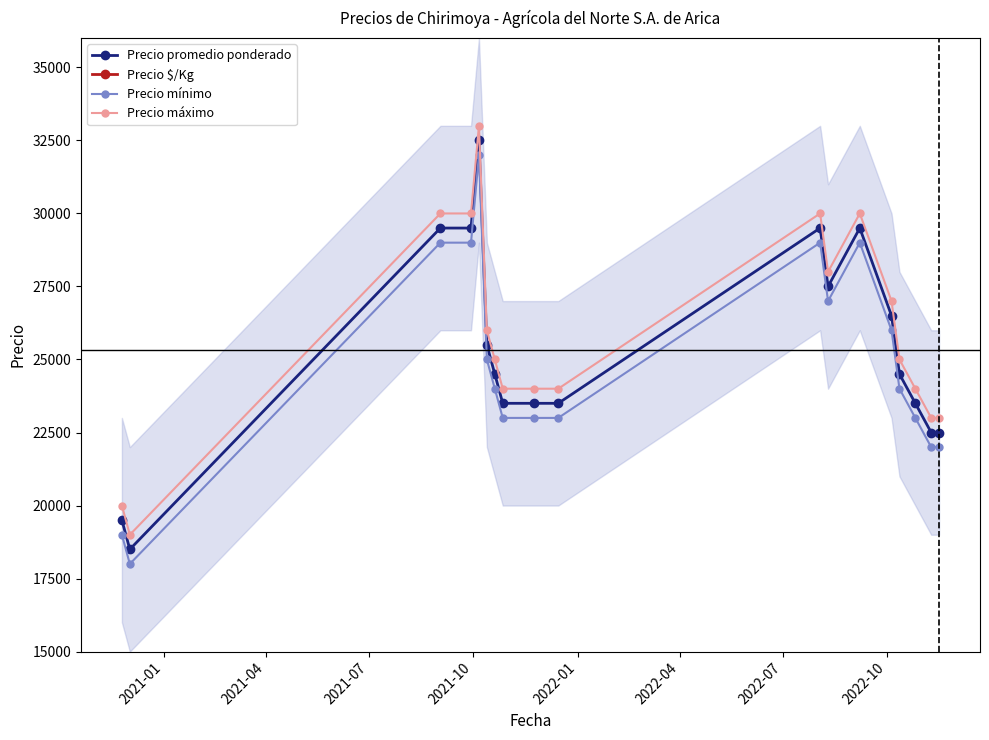

True or false: Precio mínimo and Precio máximo cross at least once.

False